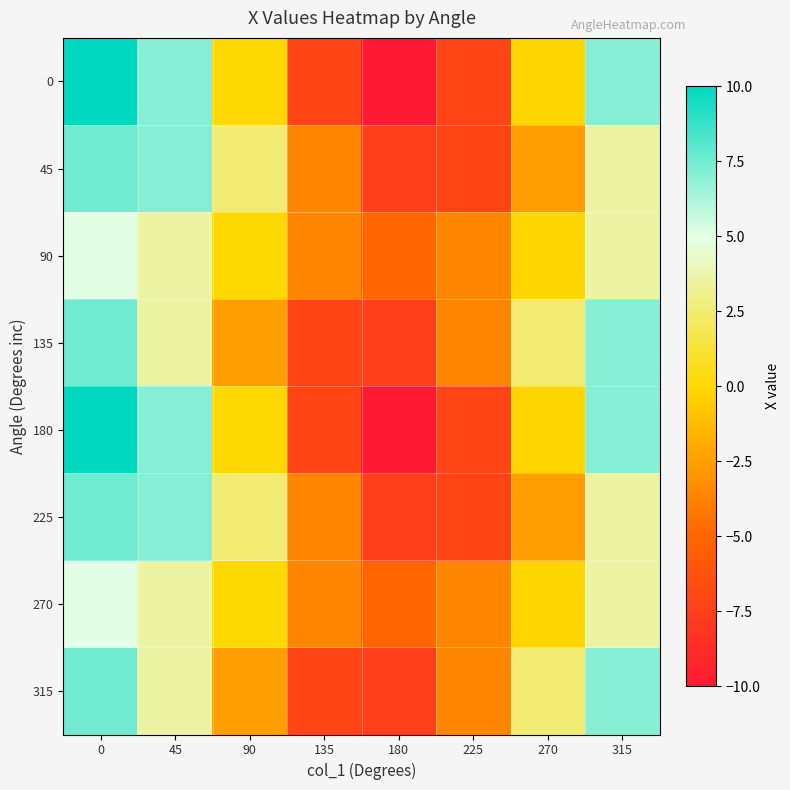

At 180, list the series in order from smallest to largest.

0, 180, 225, 45, 135, 315, 90, 270